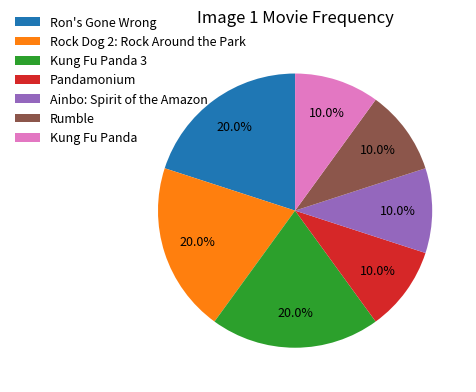

Count the number of slices in the pie.

7